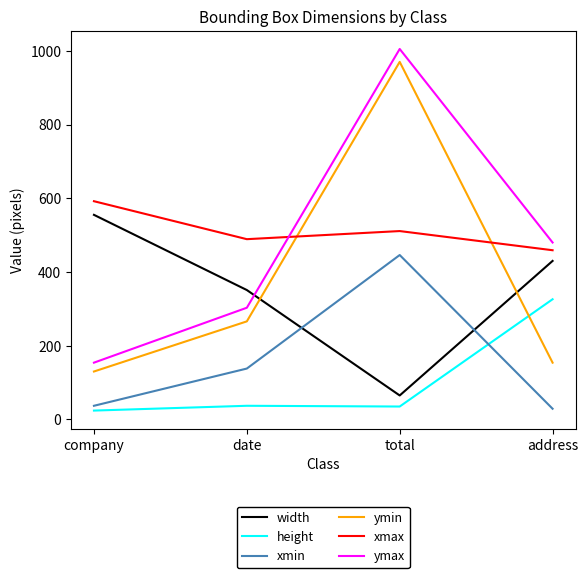

True or false: xmin and ymin cross at least once.

False